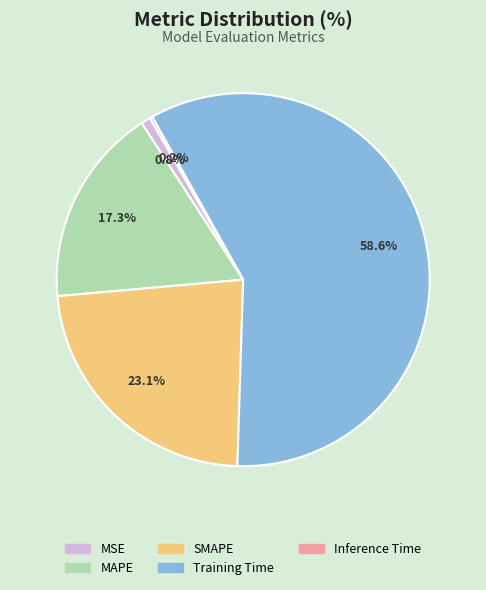

Is Training Time the majority of the pie?

Yes